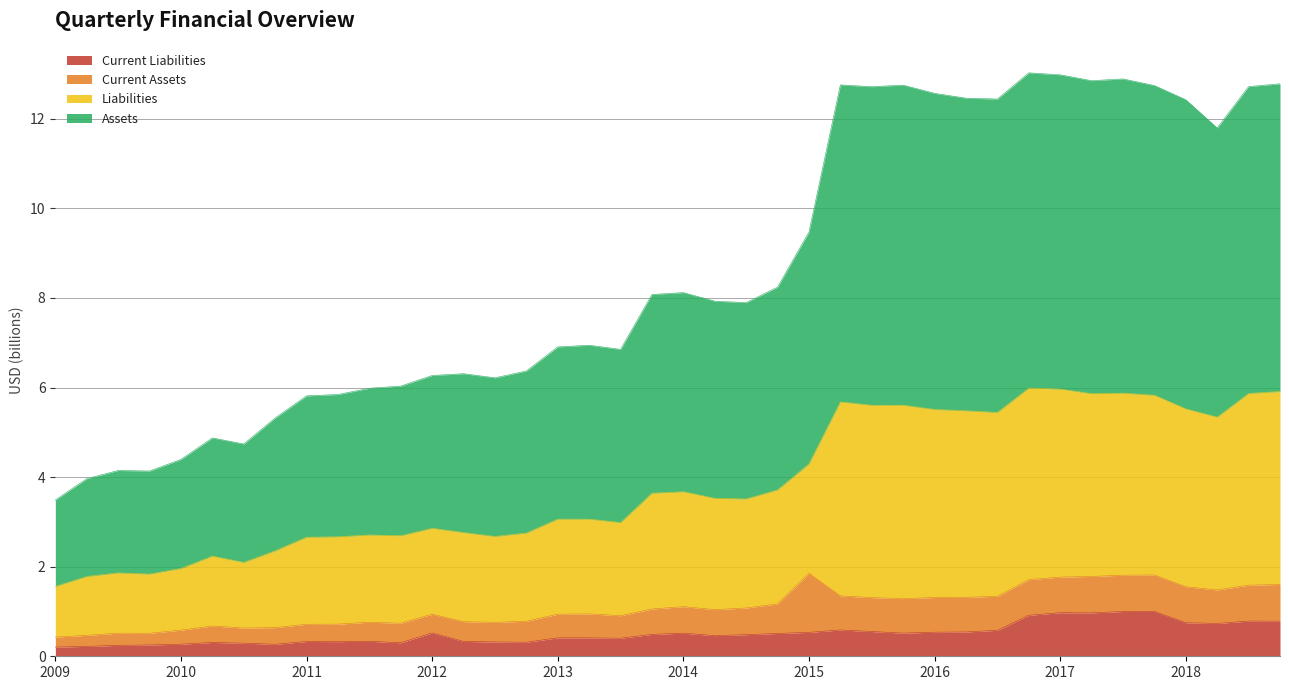

The value of Liabilities at 2014 is 13.0. True or false?

False